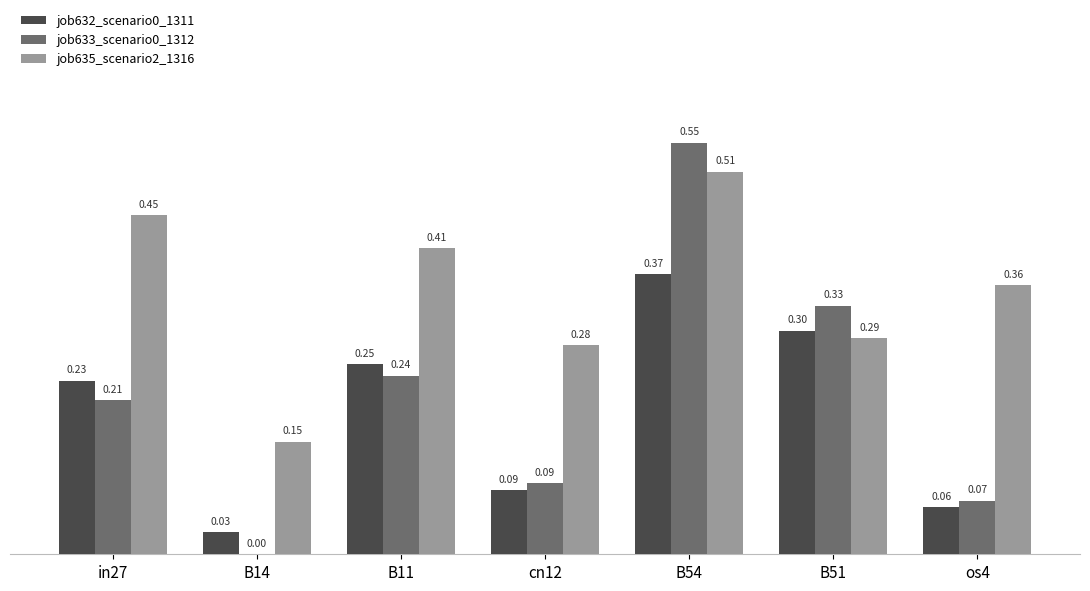

The value of job635_scenario2_1316 at B51 is 0.3. True or false?

True